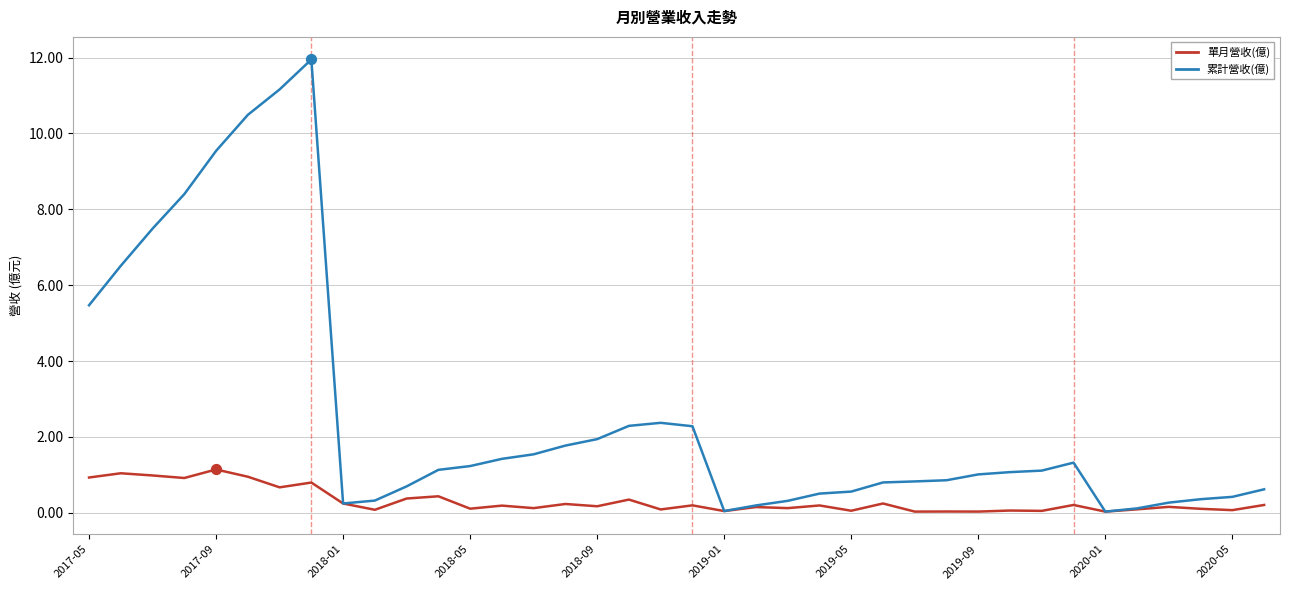

What are all the series names shown in the legend?

單月營收(億), 累計營收(億)